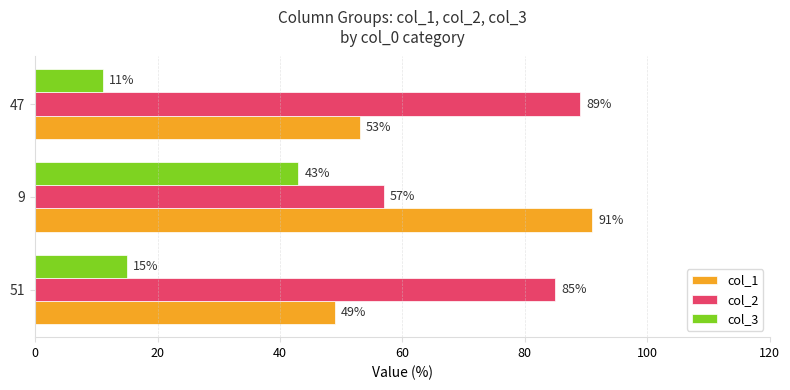

Is it true that col_1 equals 49 at 51?

True